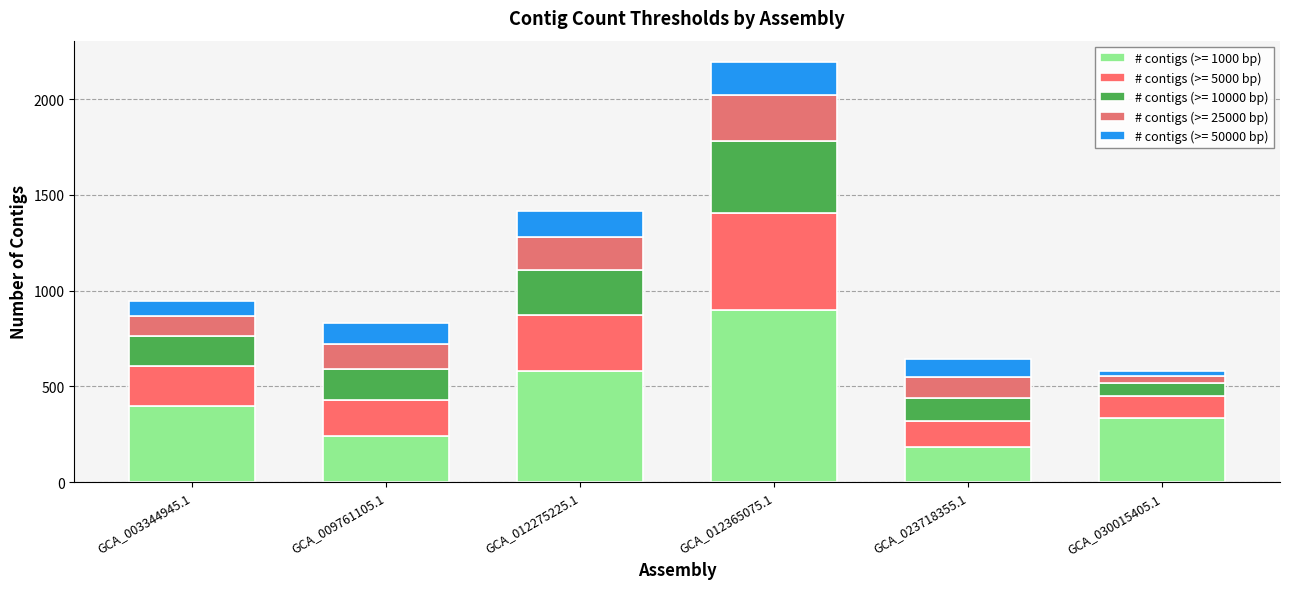

What is the label of the 1st bar from the left?

GCA_003344945.1